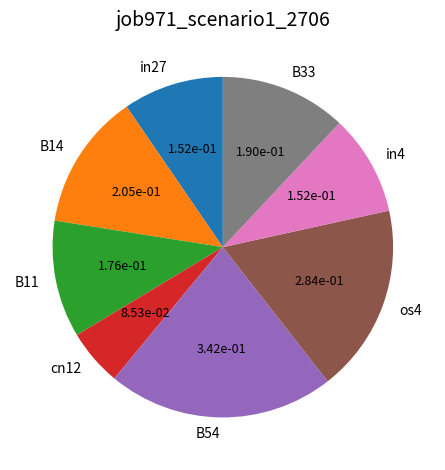

Which category has the biggest portion of the pie?

B54